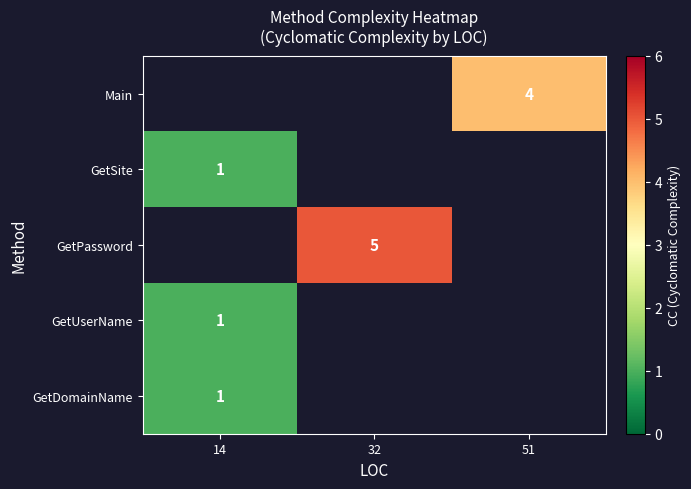

Count the number of categories in the chart.

3